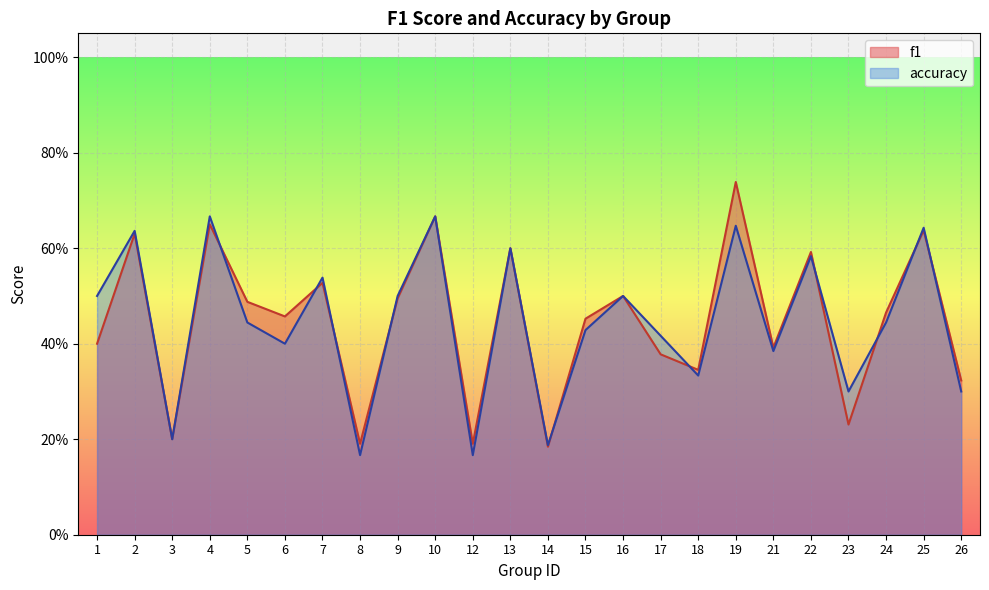

Is it true that accuracy equals 0.5 at 7?

True